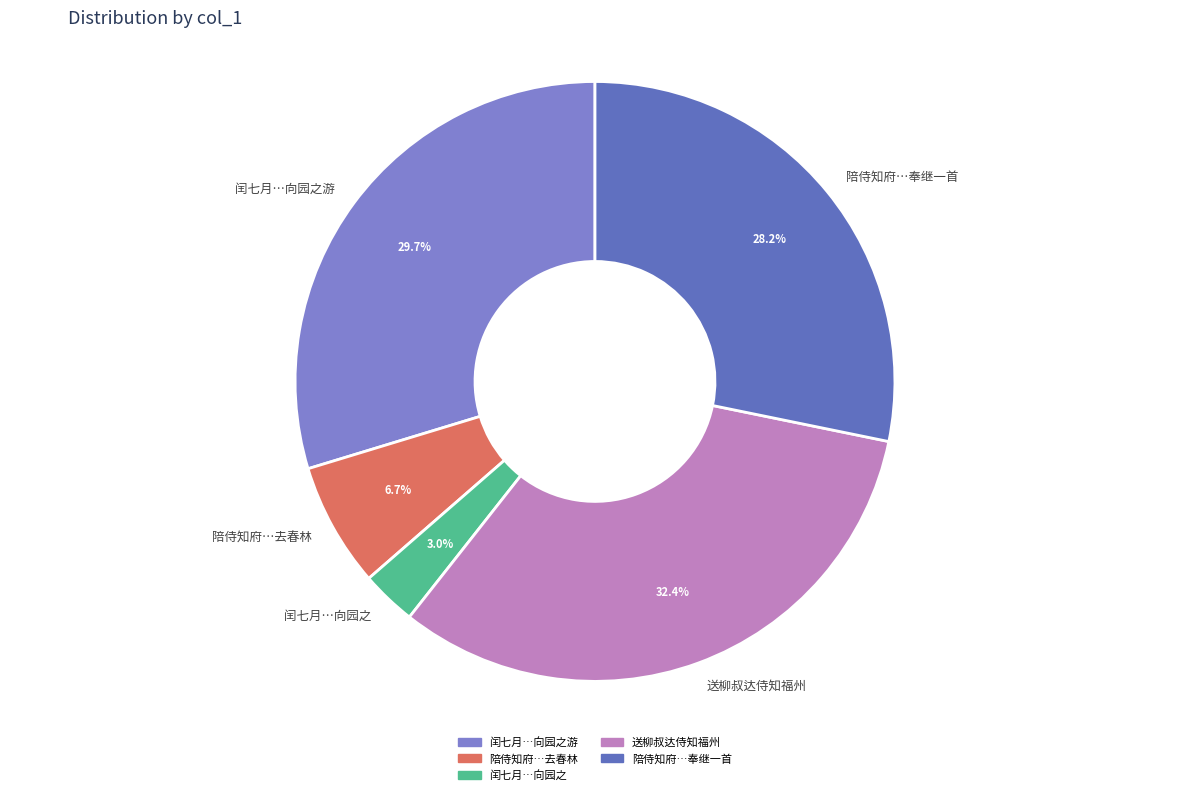

Which has a higher value, 陪侍知府…奉继一首 or 陪侍知府…去春林?

陪侍知府…奉继一首